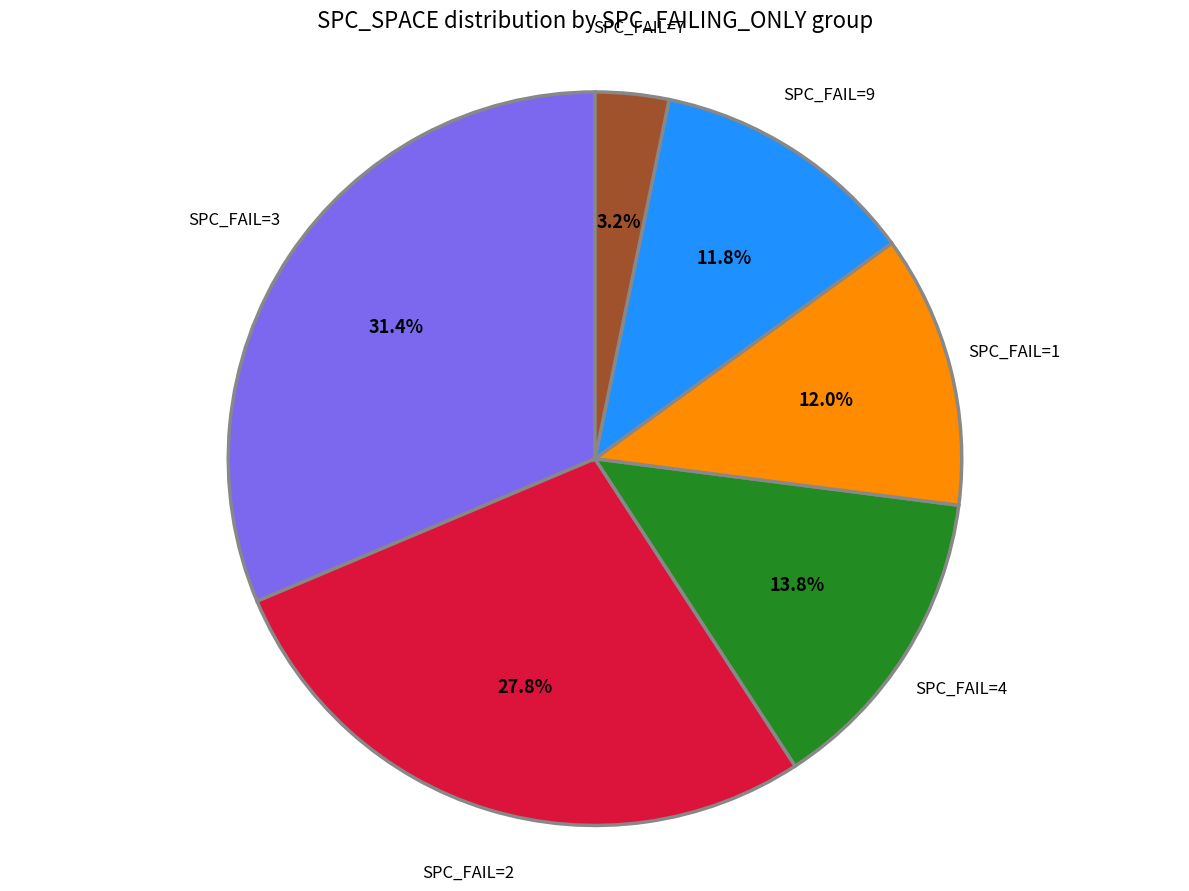

Is there any slice that represents more than half of the pie?

No